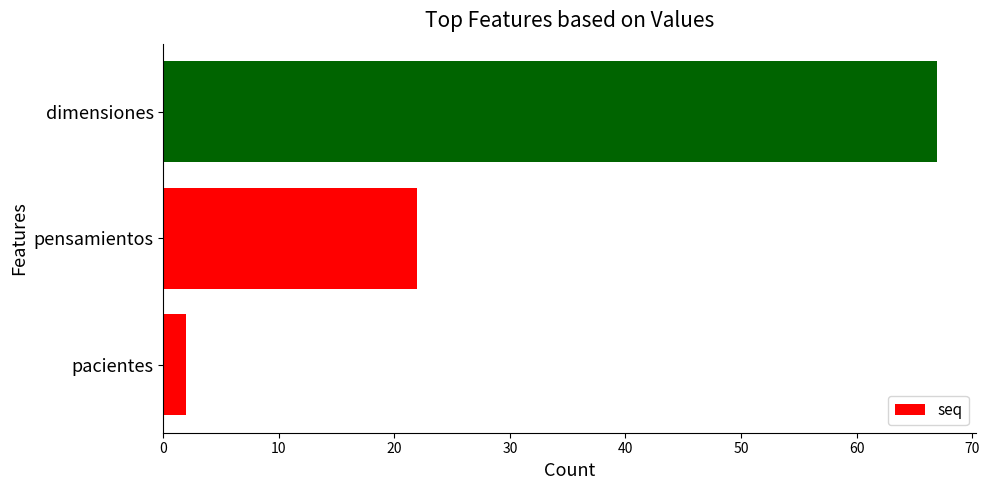

The chart shows a value of 37 at pensamientos. True or false?

False